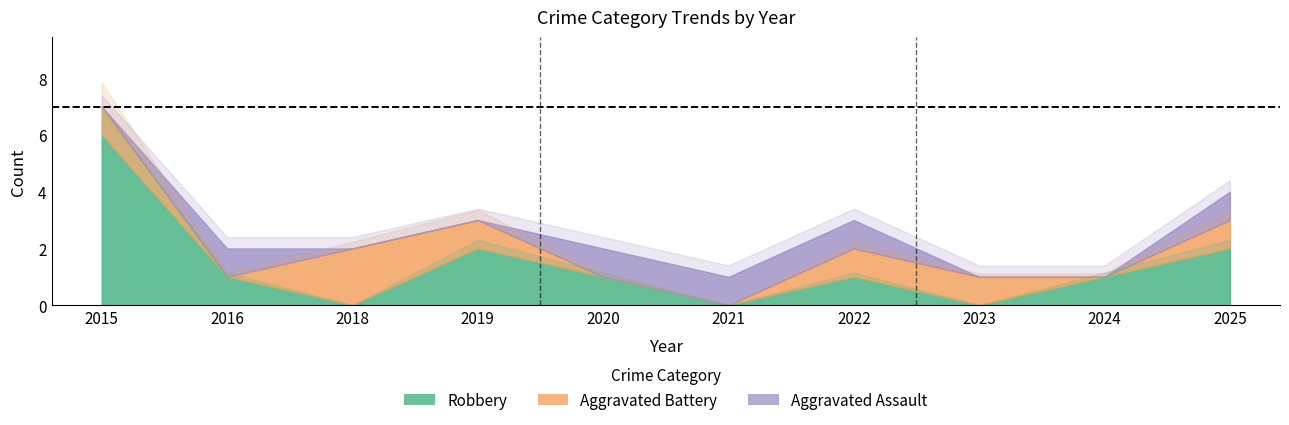

Which category has the highest value in the Robbery series?

2015